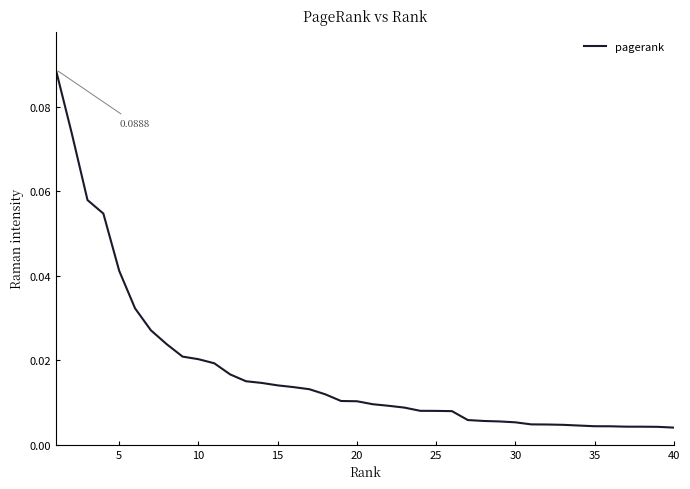

Does the chart display data point markers on the line(s)?

No